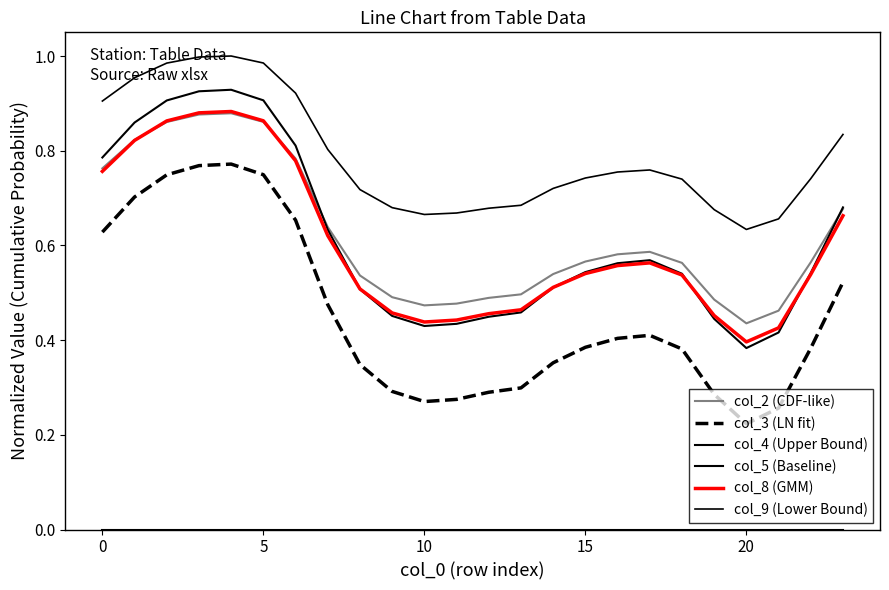

Which series has the largest range (max minus min)?

col_3 (LN fit)